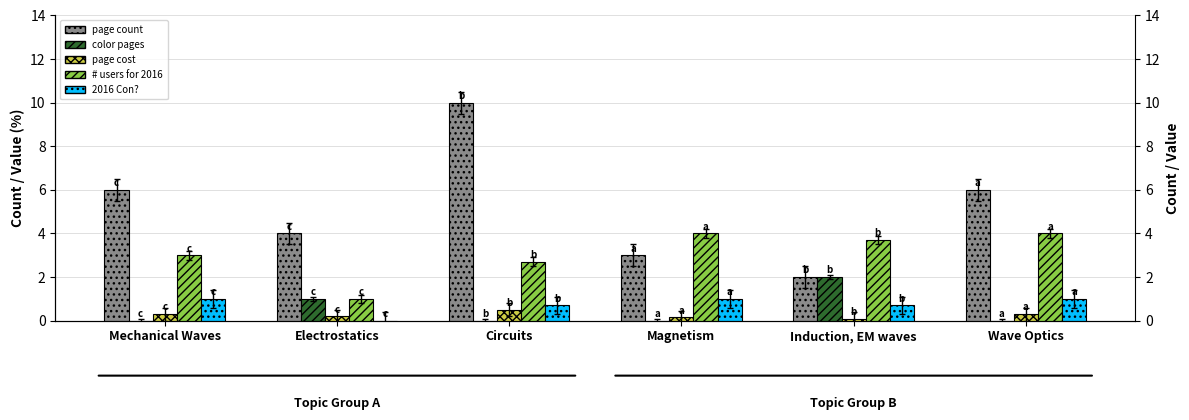

Which category has the lowest value in the page count series?

Induction, EM waves